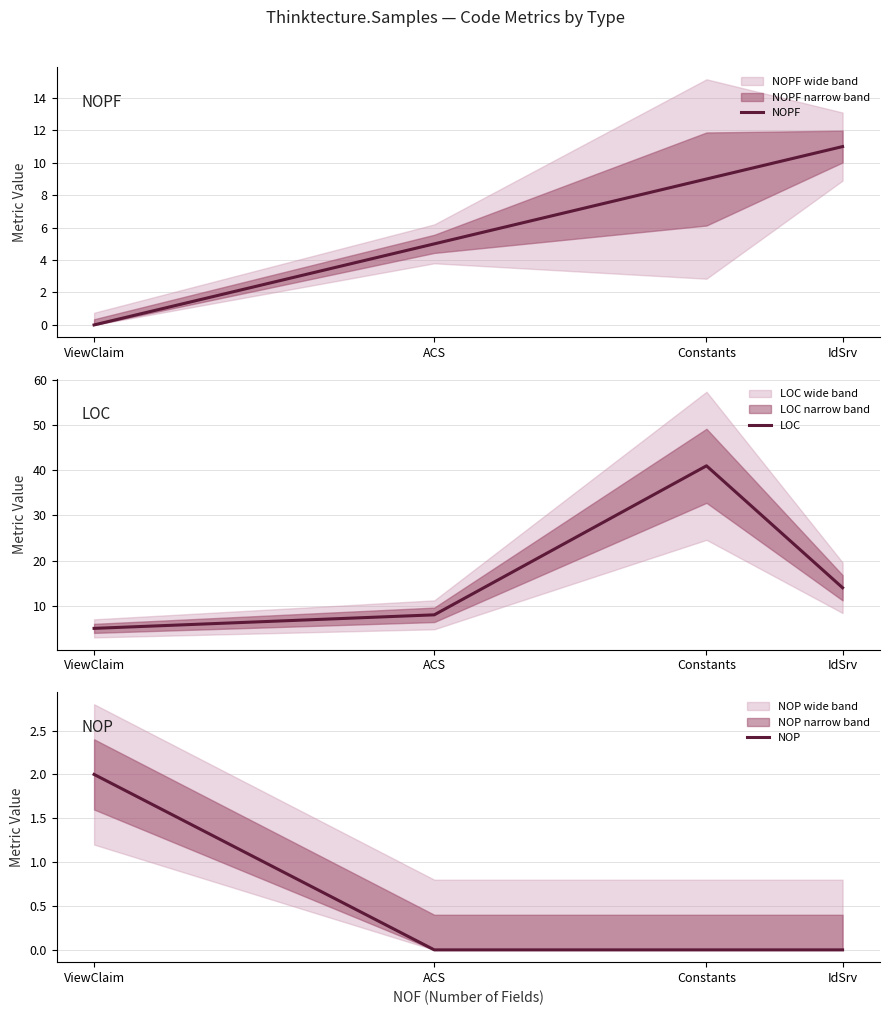

What are all the series names shown in the legend?

NOPF, LOC, NOP